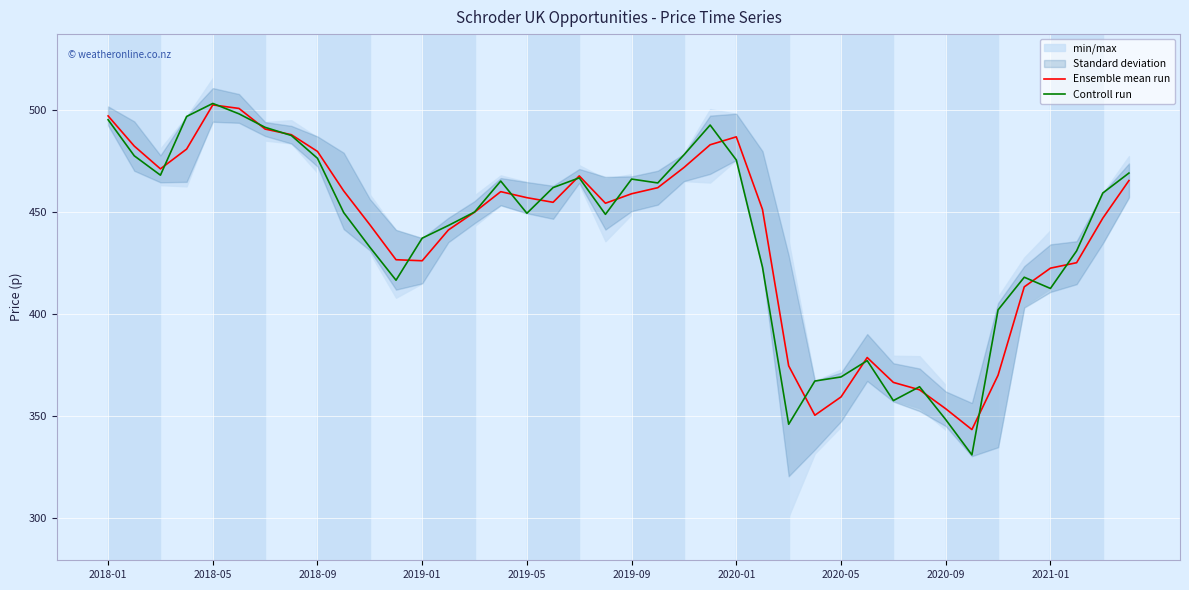

What is the maximum value for Ensemble mean run?

502.6